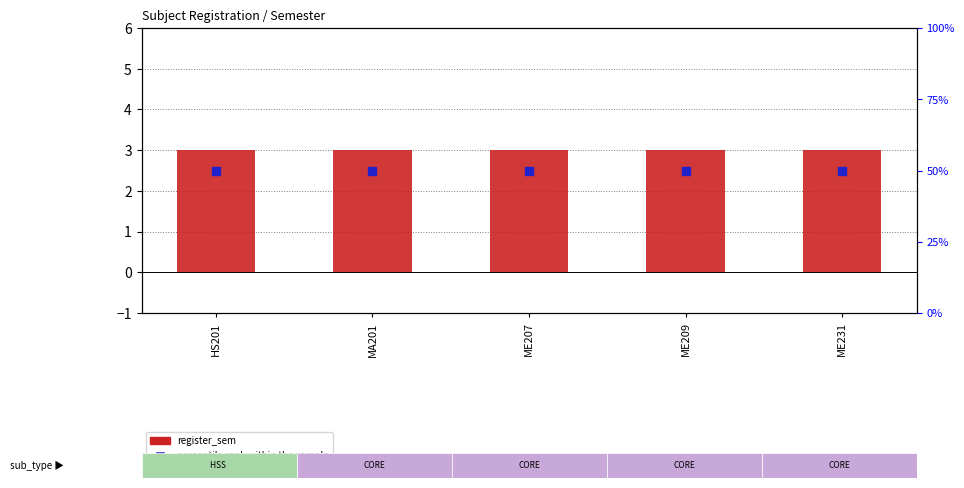

Which series reaches the maximum Y coordinate?

percentile rank within the sample